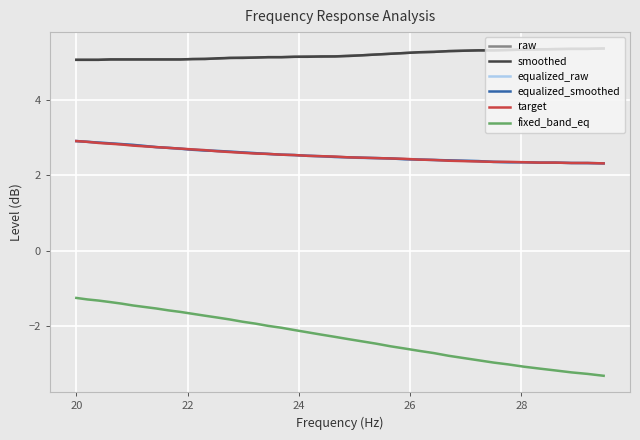

What is the lowest value of the fixed_band_eq series?

-3.3